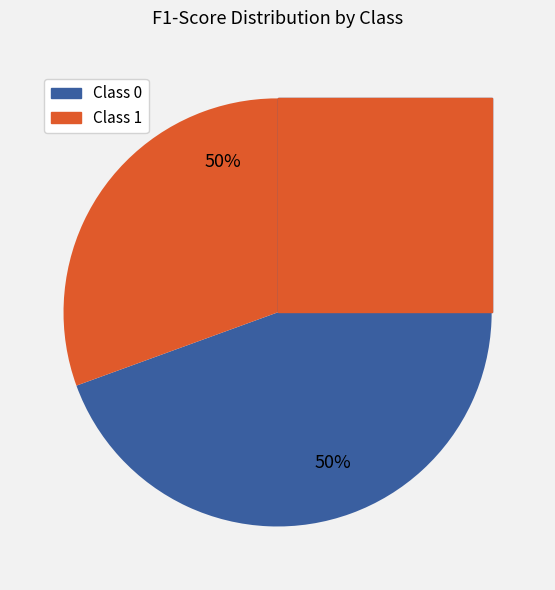

How many slices are in this pie chart?

2